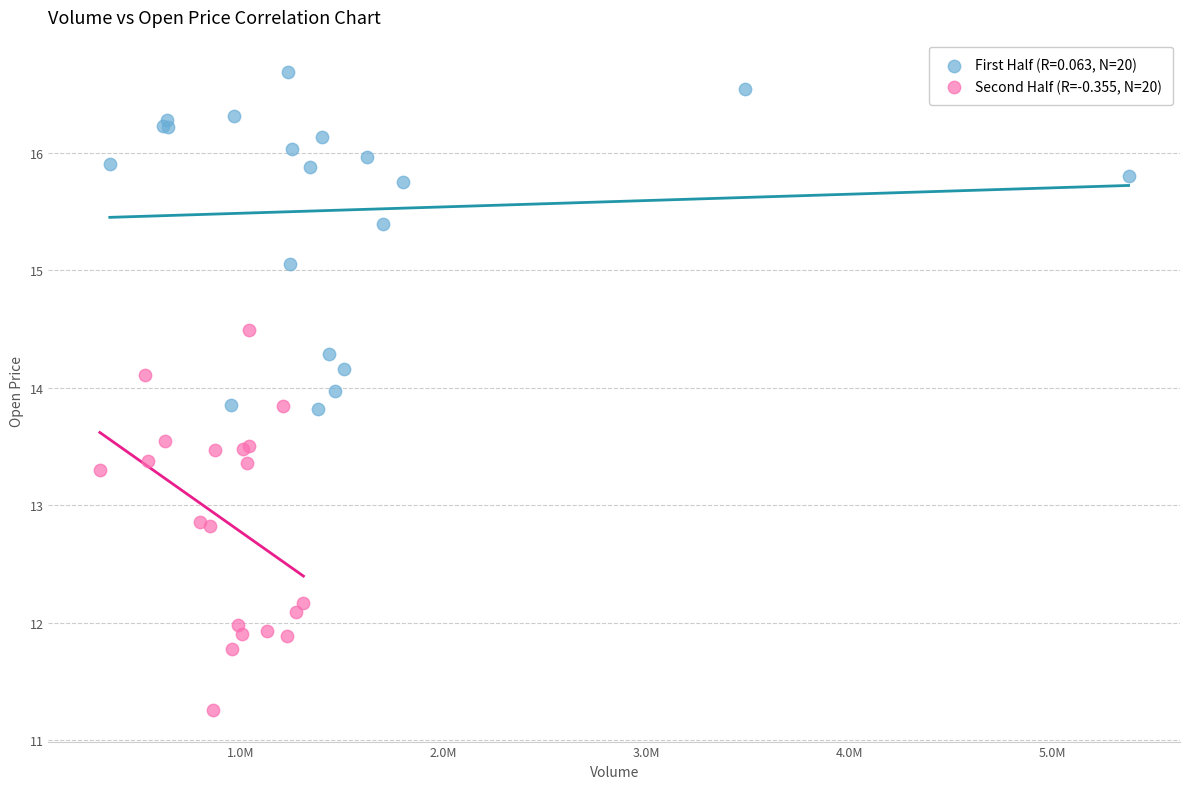

Which series contains the lowest Y value?

Second Half (R=-0.355, N=20)